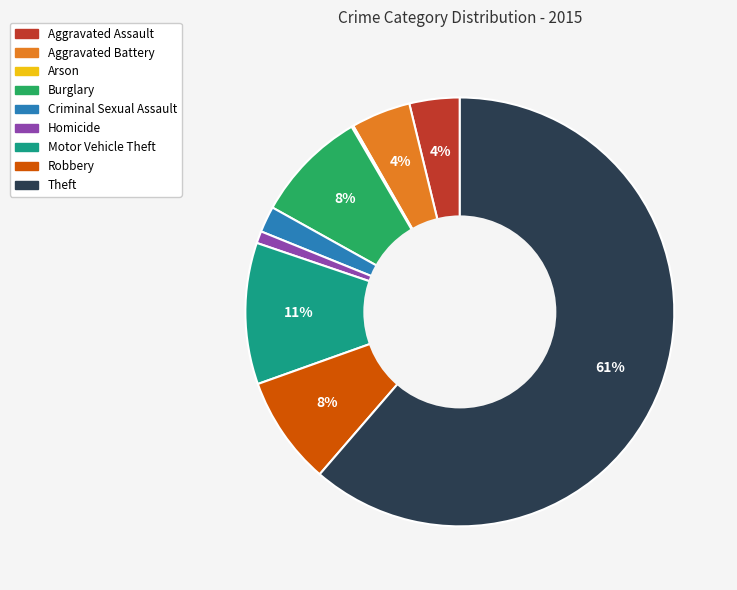

Between Criminal Sexual Assault and Aggravated Battery, which is larger?

Aggravated Battery